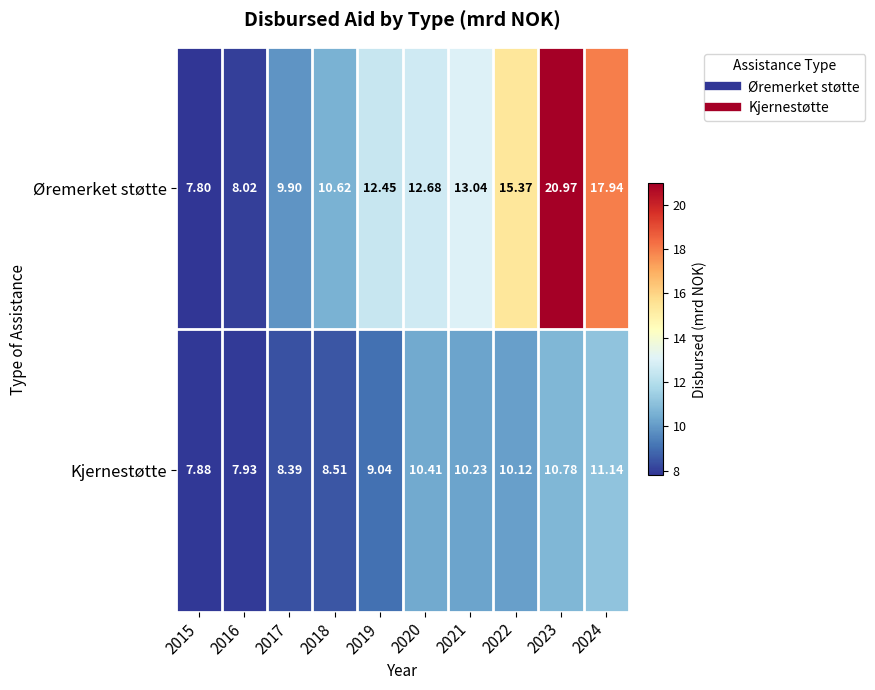

What is the total value across all series at 2019?

21.5